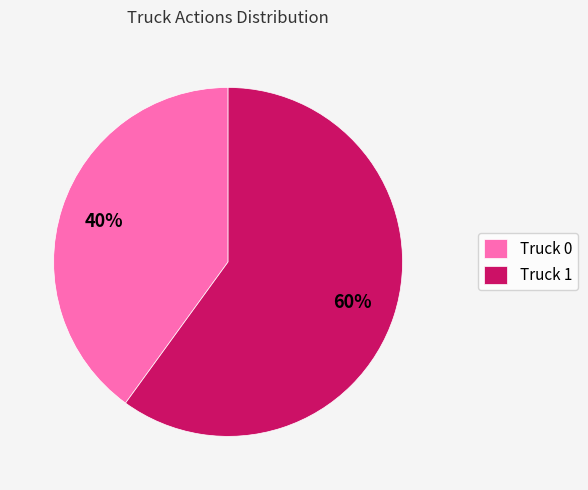

To the nearest percent, what is the combined percentage of Truck 1 and Truck 0?

100%